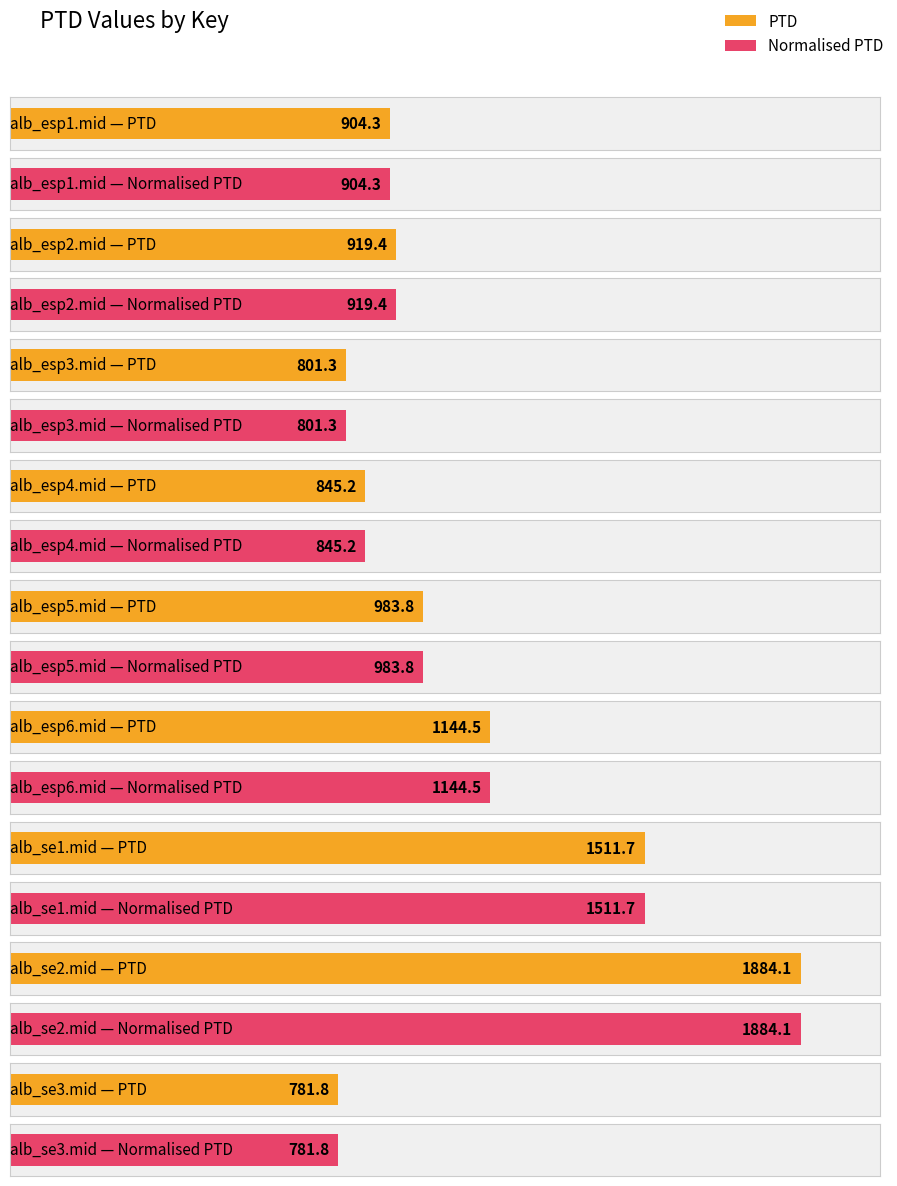

Are the bars grouped side by side (vs. stacked)?

Yes